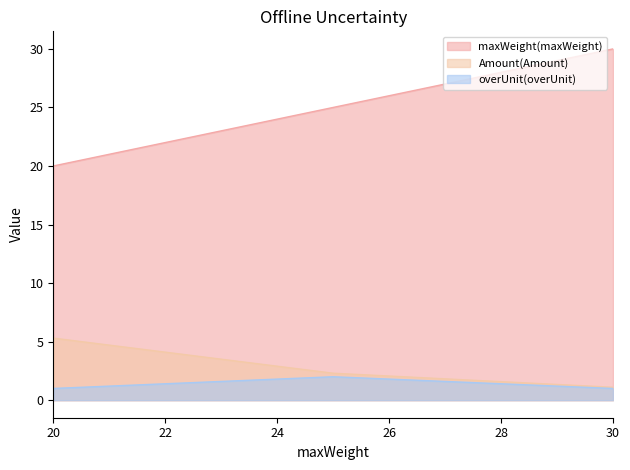

List the labels in order of maxWeight(maxWeight) value, smallest first.

20, 25, 30